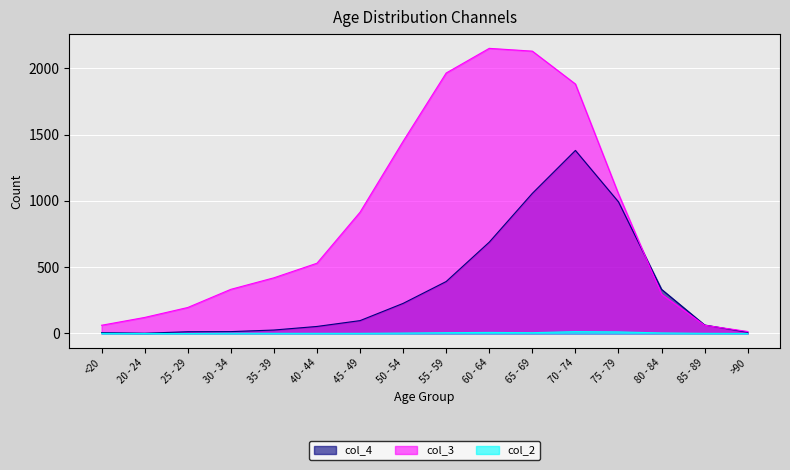

True or false: col_4 and col_2 cross at least once.

False